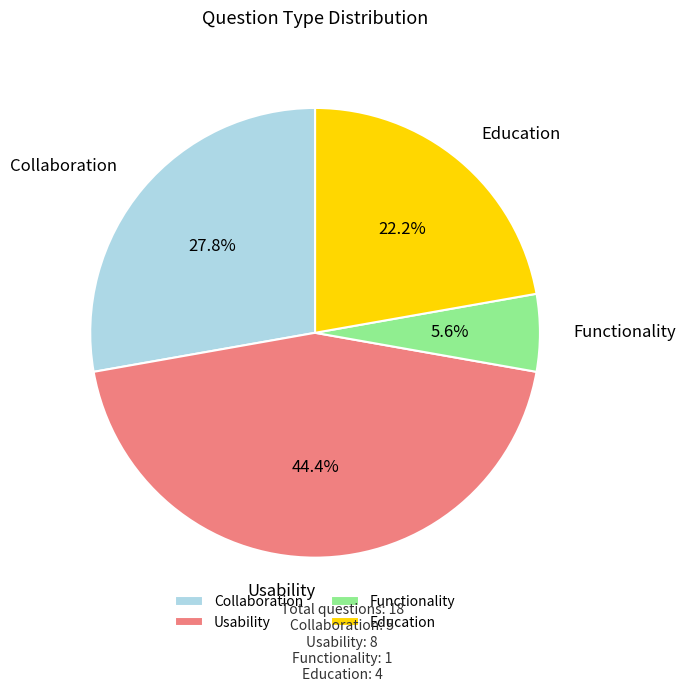

Which slice is the smallest?

Functionality